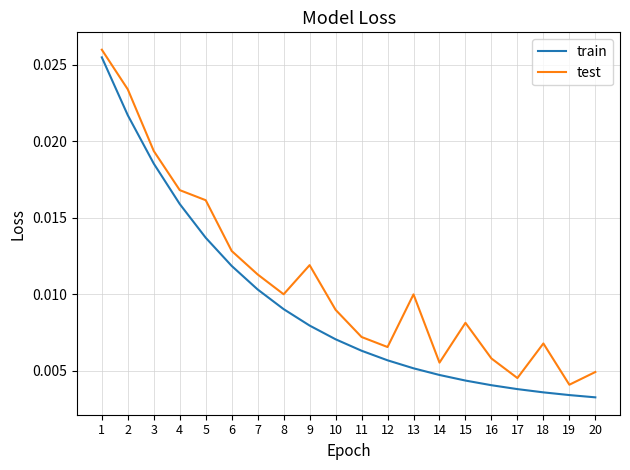

At which category does test reach its first local valley?

8